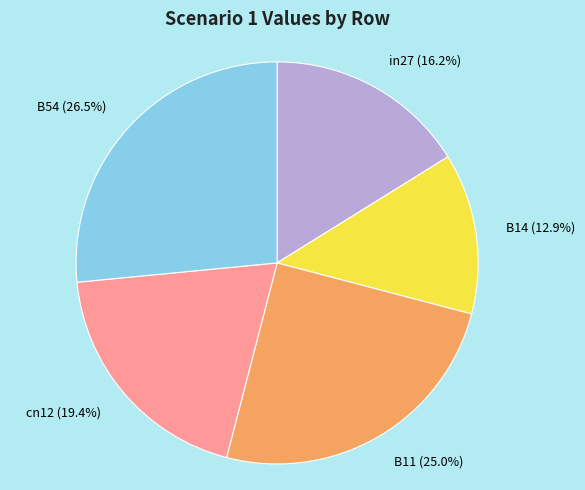

Is the sum of cn12 (19.4%) and B54 (26.5%) greater than half?

No